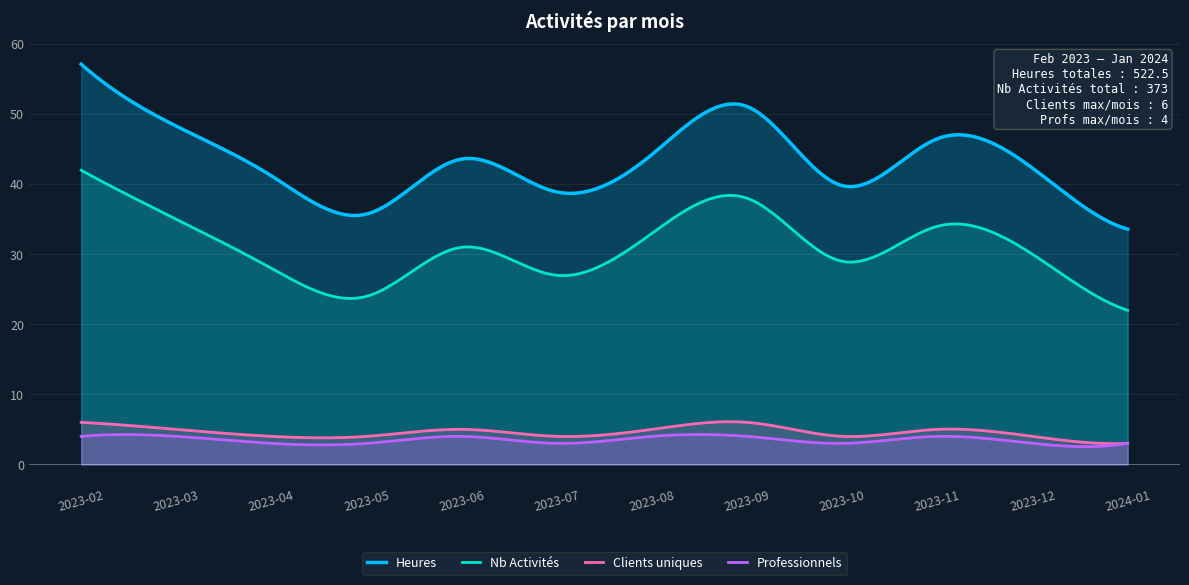

Reading right to left, list all the values displayed in this chart.

Heures: 33.6	42.3	46.5	39.8	51.1	44.2	38.9	43.6	35.8	41.2	48.3	57.1
Nb Activités: 22.0	30.0	34.0	29.0	38.0	33.0	27.0	31.0	24.0	28.0	35.0	42.0
Clients uniques: 3.0	4.0	5.0	4.0	6.0	5.0	4.0	5.0	4.0	4.0	5.0	6.0
Professionnels: 3.0	3.0	4.0	3.0	4.0	4.0	3.0	4.0	3.0	3.0	4.0	4.0